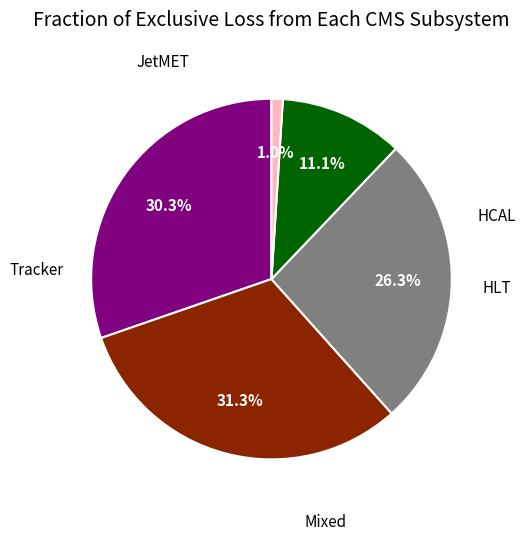

Does any single category account for the majority?

No